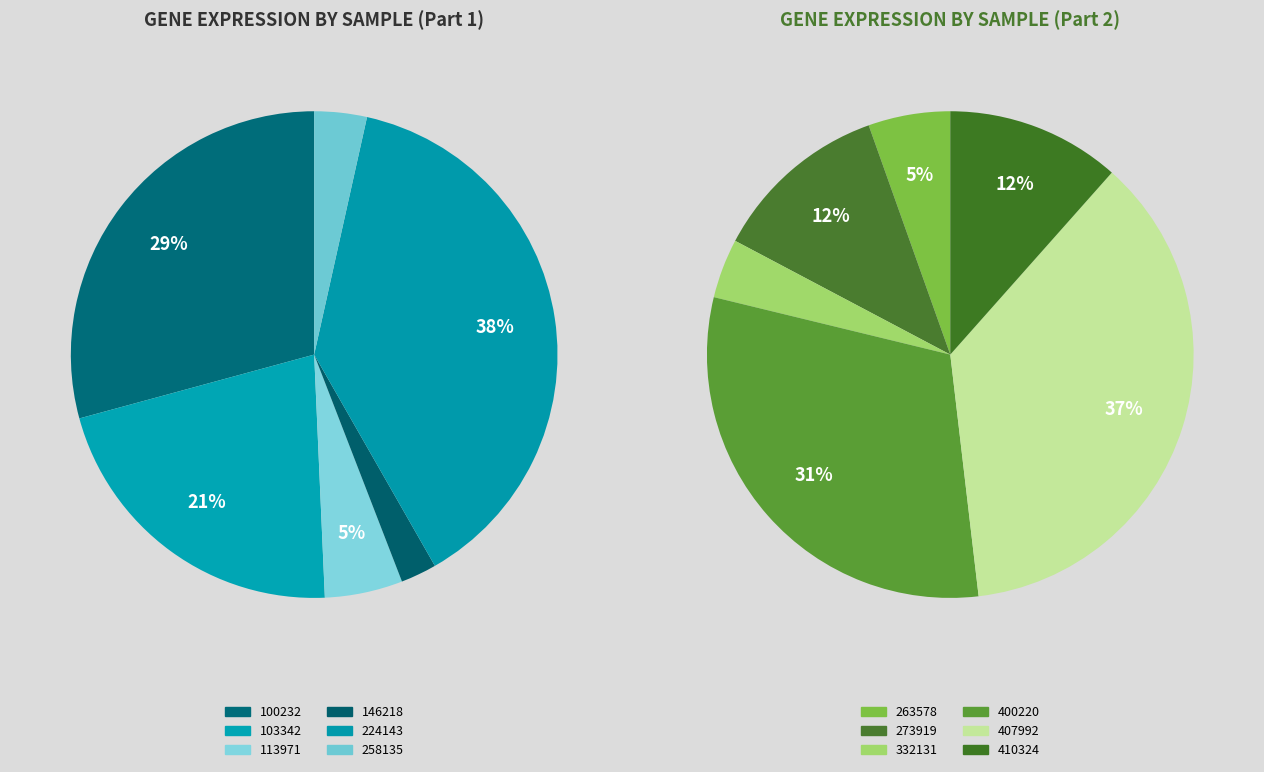

Which has a higher value, 100232 or 410324?

100232